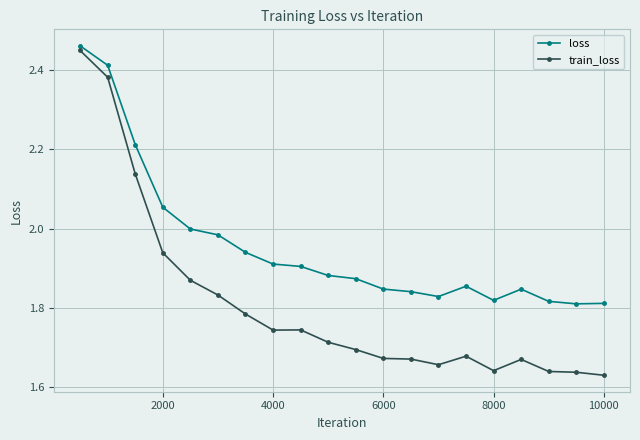

True or false: loss has more than 0 interior local peaks.

True